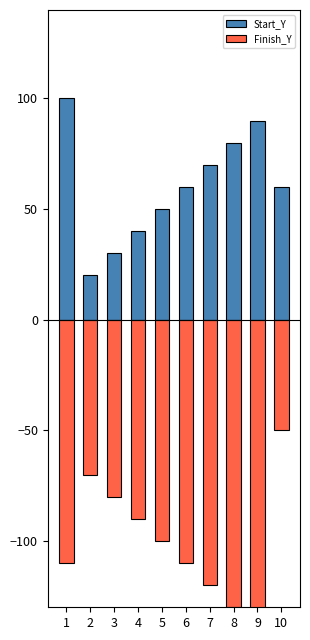

Reading right to left, list all the values displayed in this chart.

Start_Y: 60	90	80	70	60	50	40	30	20	100
Finish_Y: -50	-140	-130	-120	-110	-100	-90	-80	-70	-110